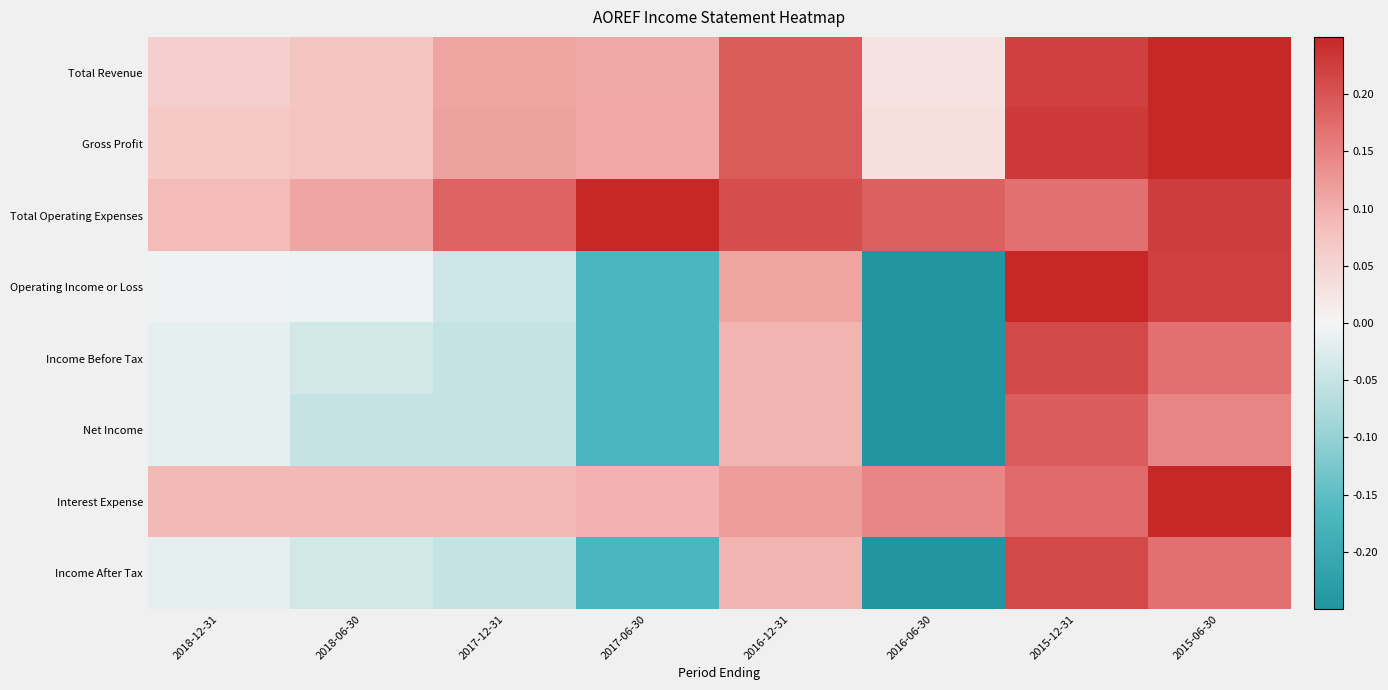

What is the minimum value shown in the chart?

-0.2